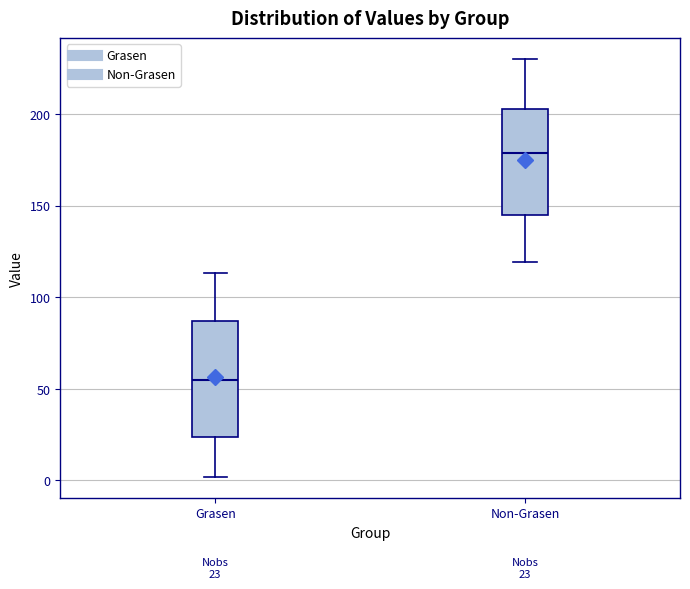

Which box has the highest median line?

Non-Grasen